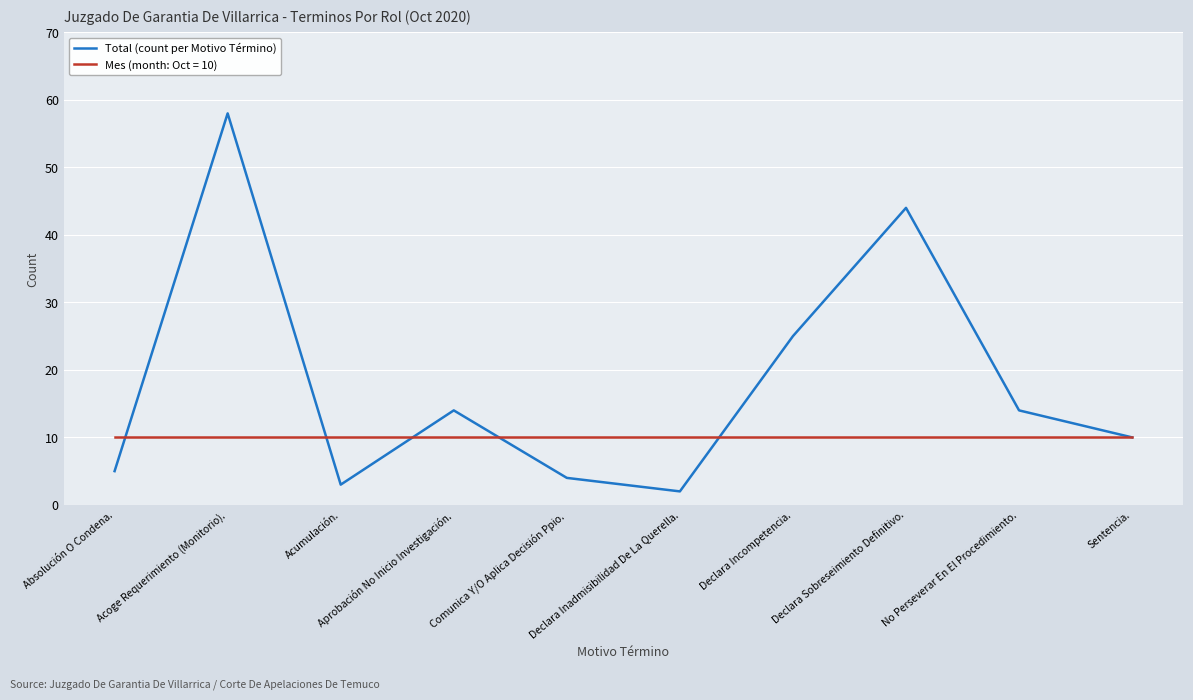

The Mes (month: Oct = 10) series shows 6 at Aprobación No Inicio Investigación.. True or false?

False